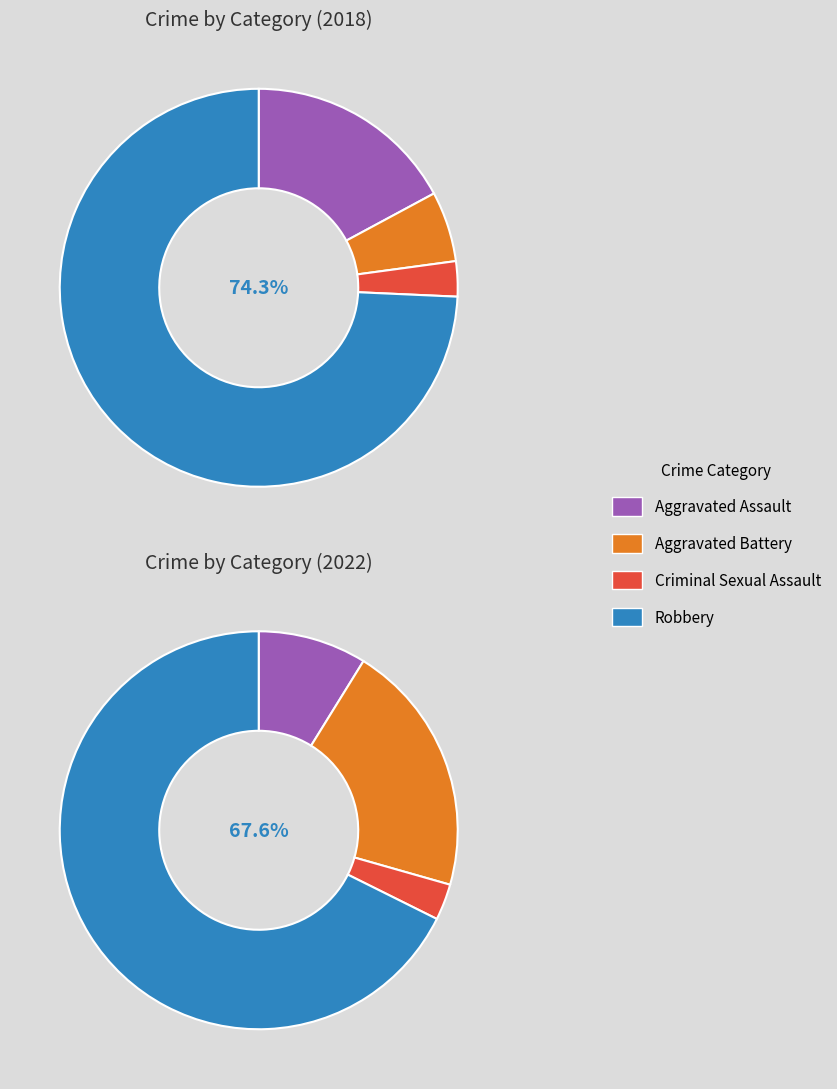

Which series has the widest spread of values?

values_2018